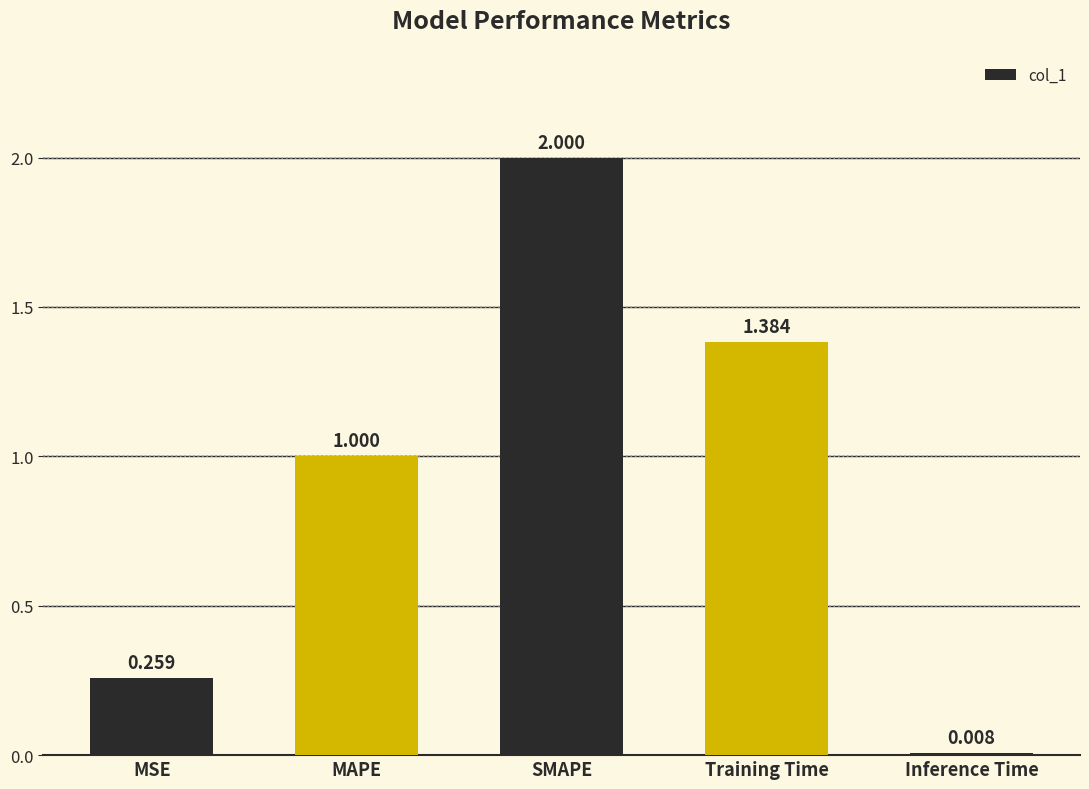

What is the sum of all values?

4.7